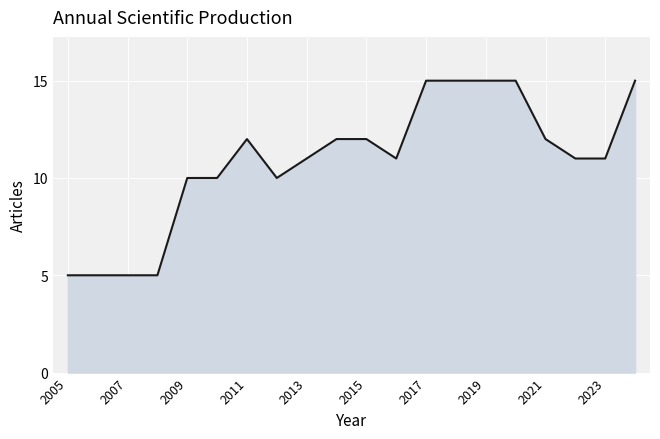

What is the minimum value shown in the chart?

5